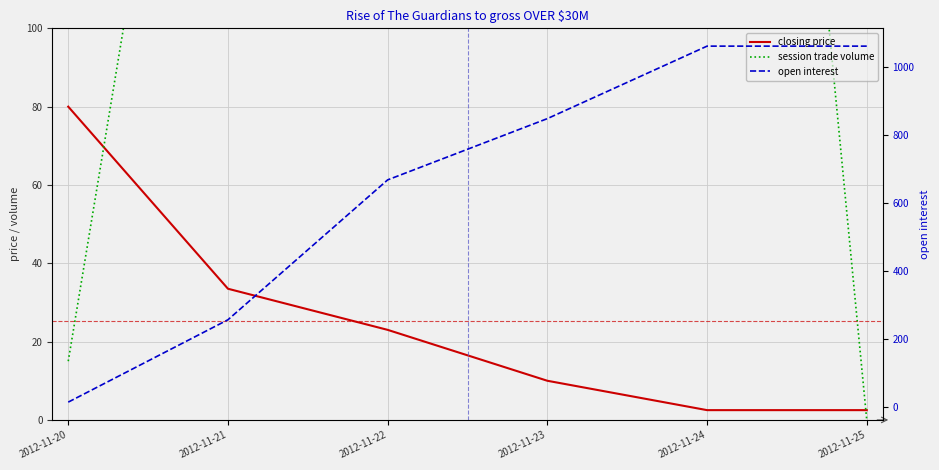

How many intersections are there between open interest and session trade volume?

1